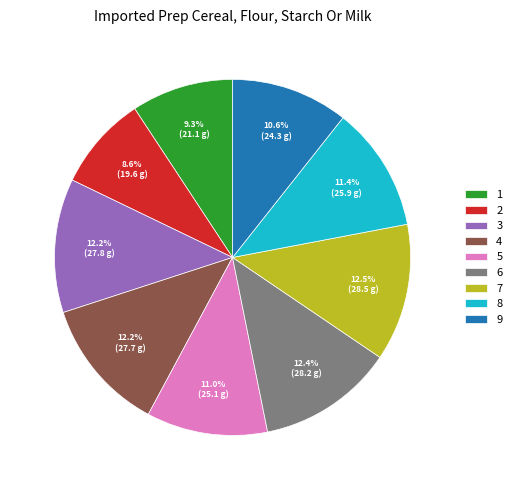

What percentage is NOT represented by 9?

89.4%